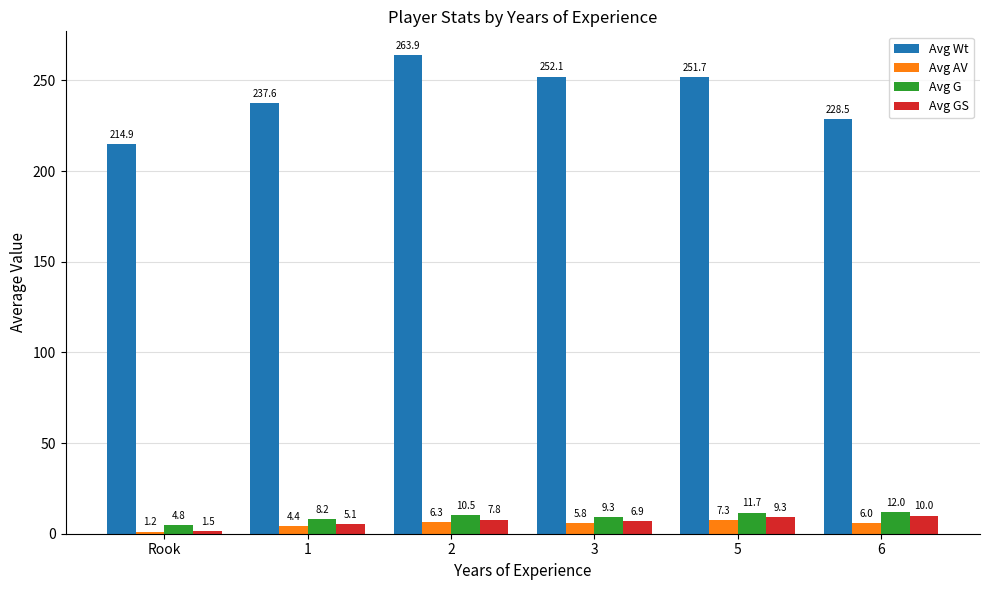

How many series are shown in this chart?

4